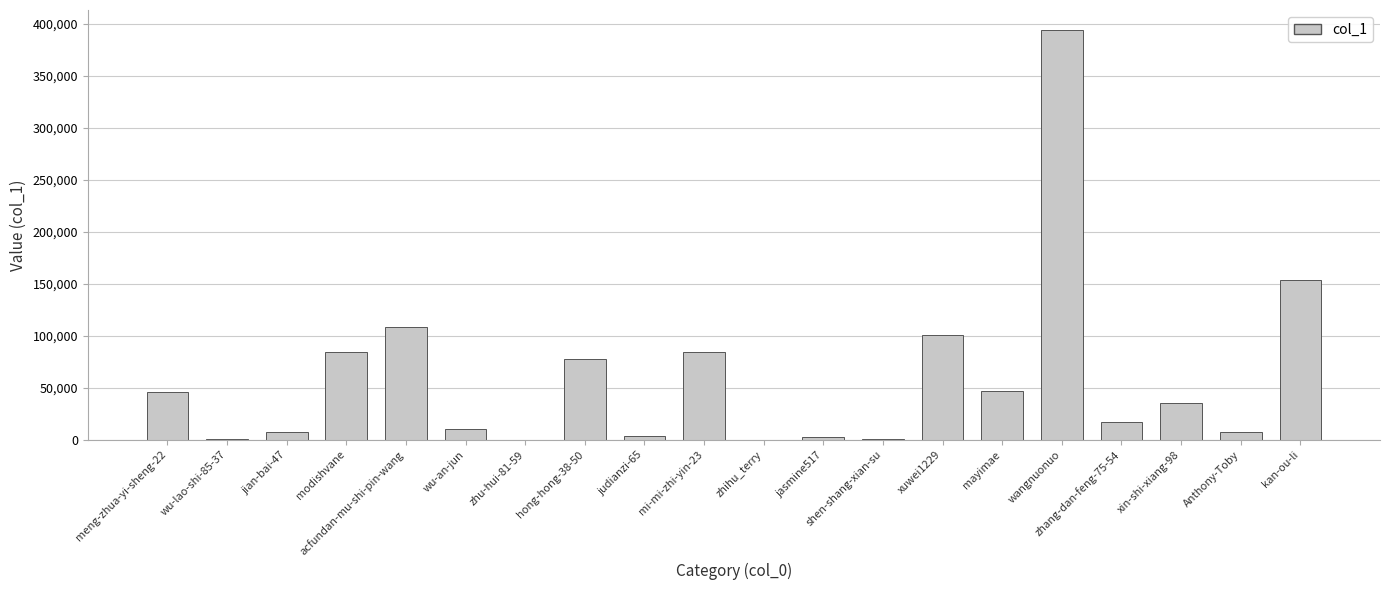

Is it true that the value at xuwei1229 is 131391?

False